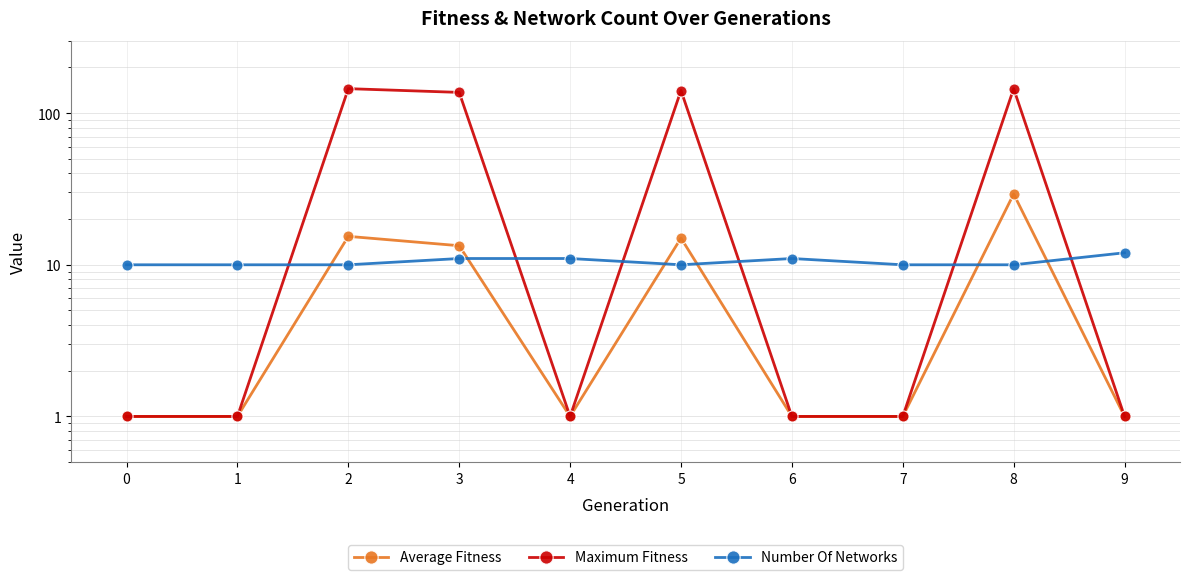

The Maximum Fitness series shows 0.5 at 7. True or false?

False